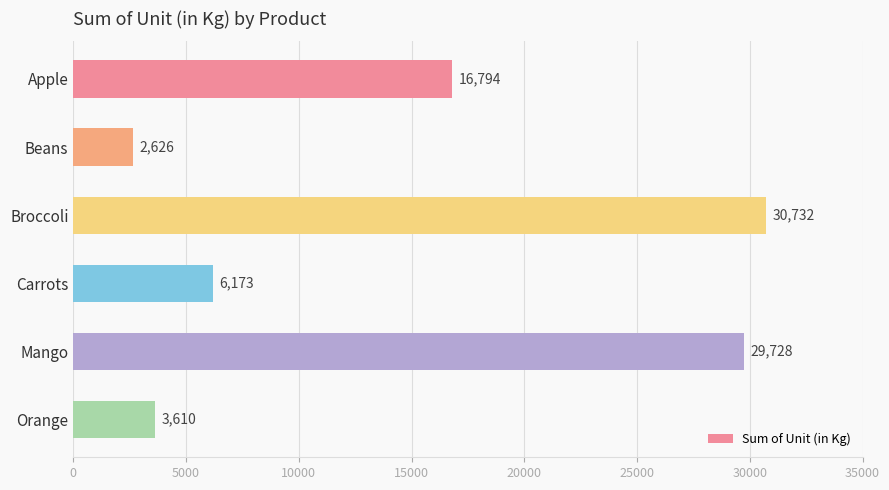

Reading top to bottom, extract all data points from this chart.

16794	2626	30732	6173	29728	3610